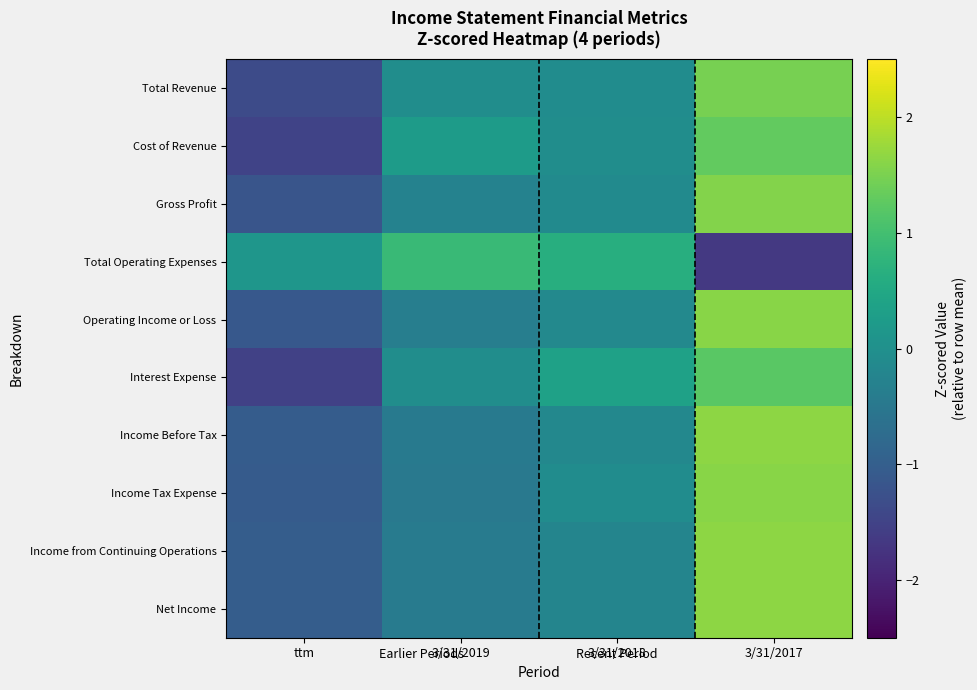

At which category is the sum across all series the highest?

3/31/2017